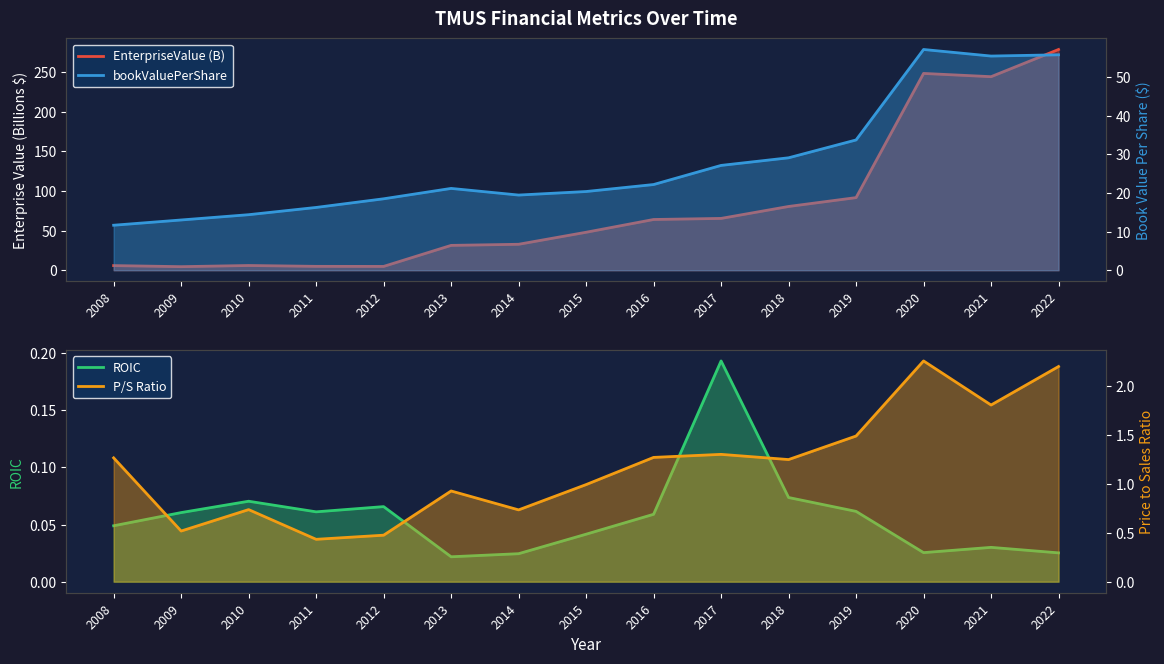

Between 2011 and 2018, which is larger?

2018